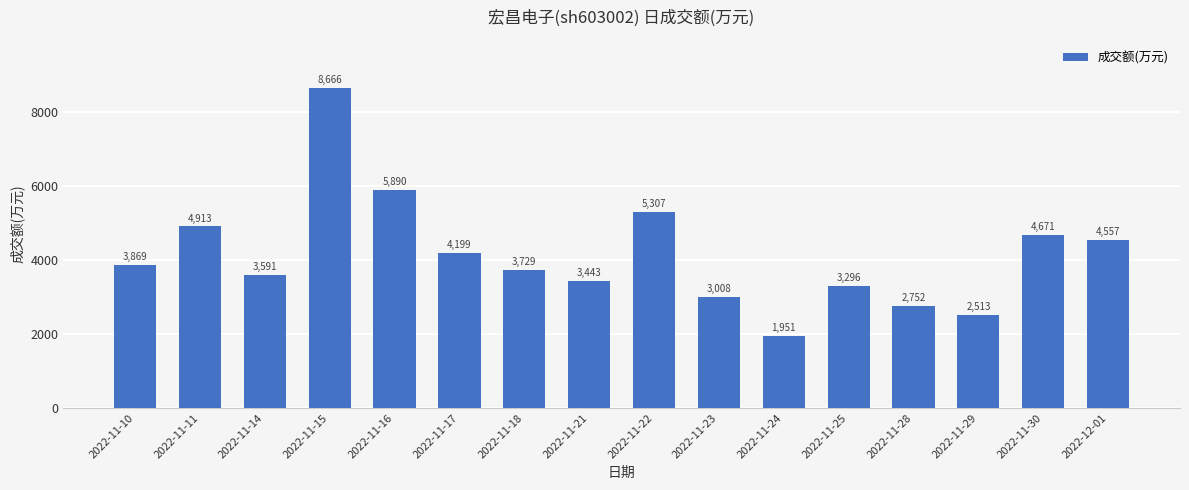

Approximately how many times larger is the value at 2022-11-10 compared to 2022-11-24?

2.0